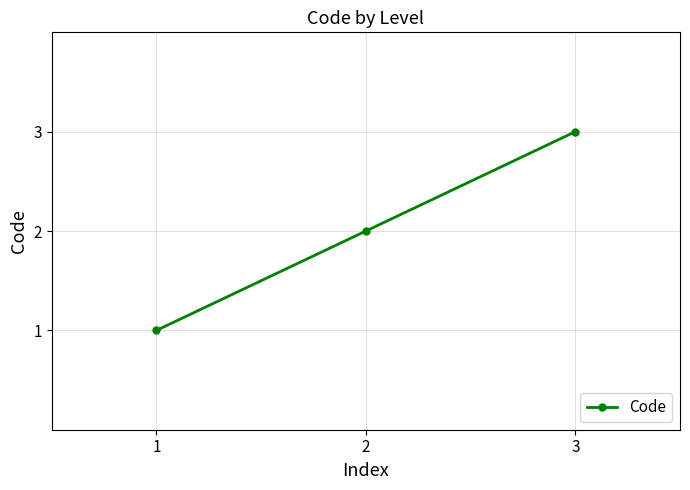

Is it true that the value at 3 is 3?

True